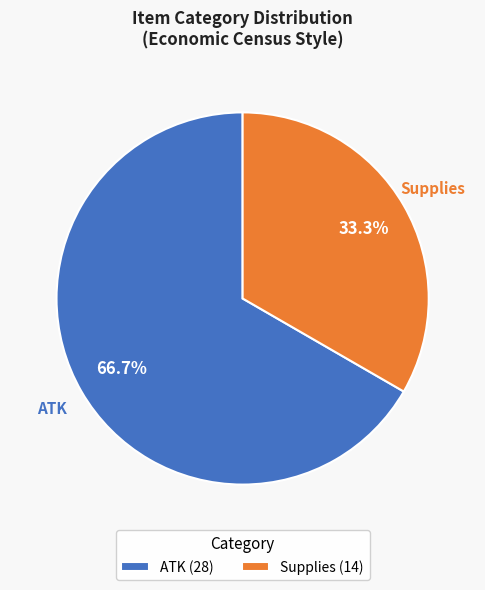

Between Supplies (14) and ATK (28), which is larger?

ATK (28)